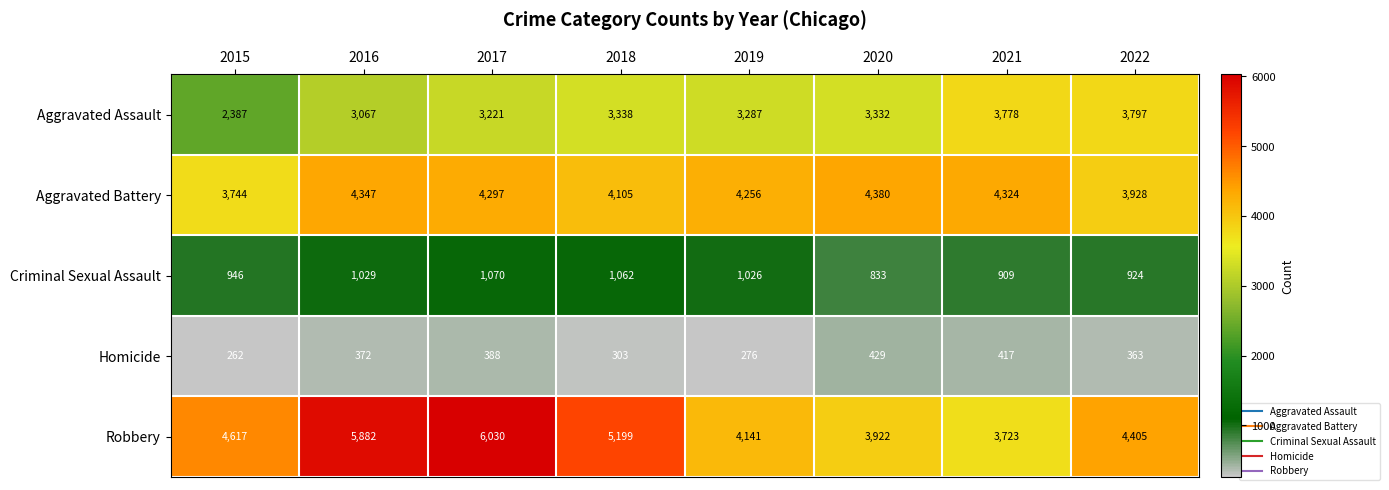

Read the Criminal Sexual Assault value at 2020.

833